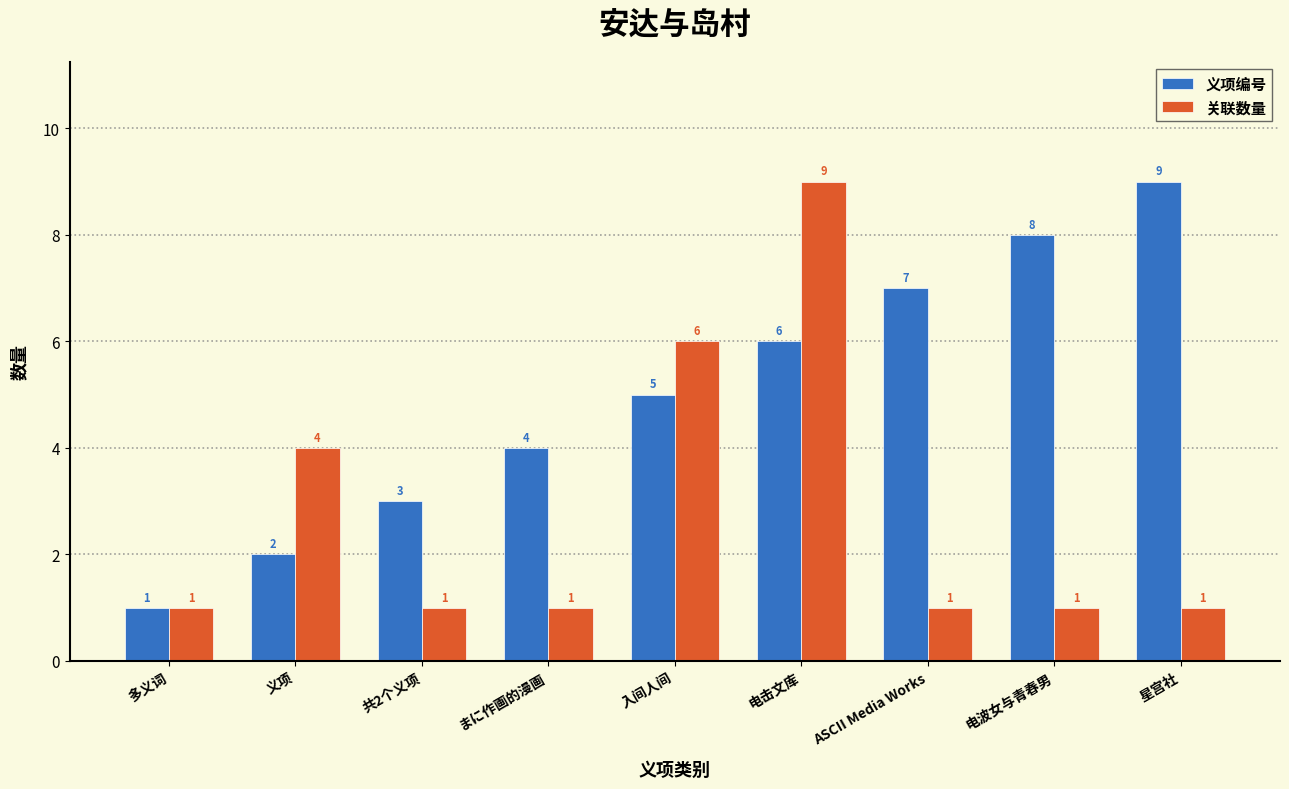

What is the label of the 8th bar from the left?

电波女与青春男